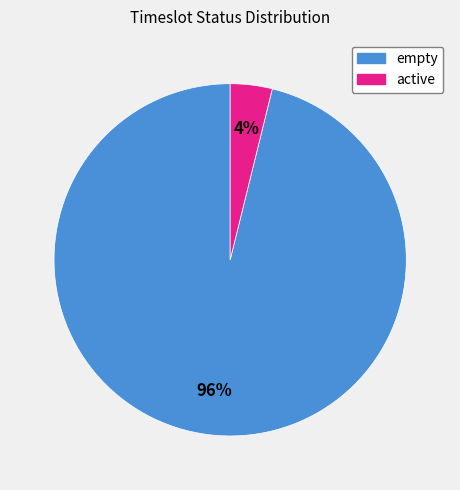

Is it true that active is 4% of the pie?

True